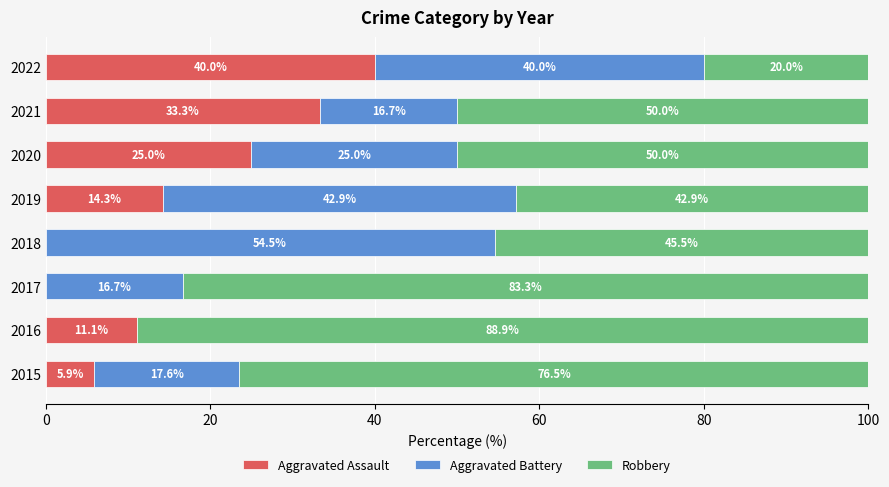

What is the total value across all series at 2017?

100.0